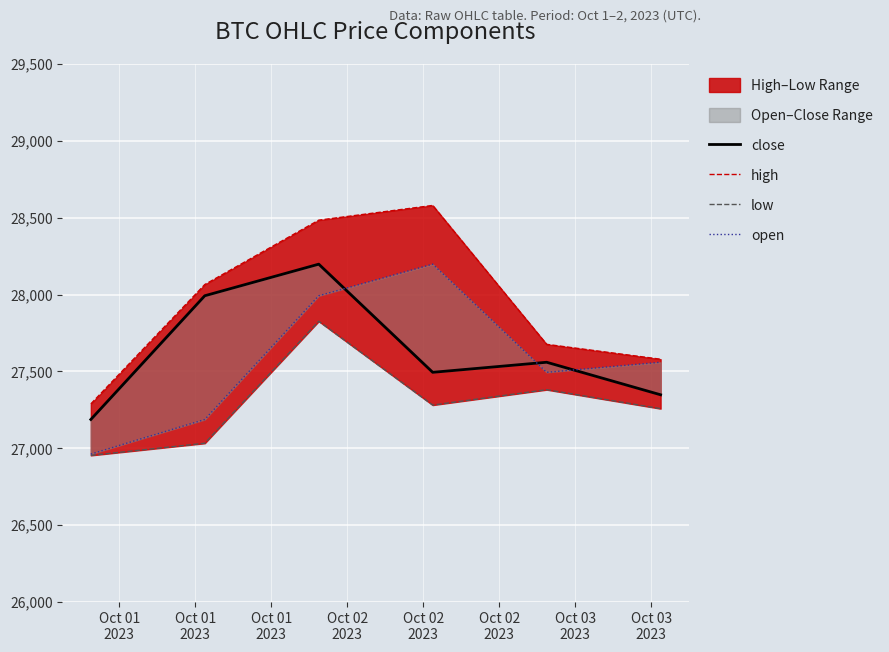

Reading left to right, list all the values displayed in this chart.

close: 27187.7	27992.6	28198.0	27494.5	27560.0	27348.3
high: 27289.1	28065.5	28484.3	28580.0	27676.5	27579.7
low: 26954.1	27033.1	27826.7	27281.4	27381.5	27258.0
open: 26962.6	27187.7	27992.6	28198.0	27494.5	27560.0